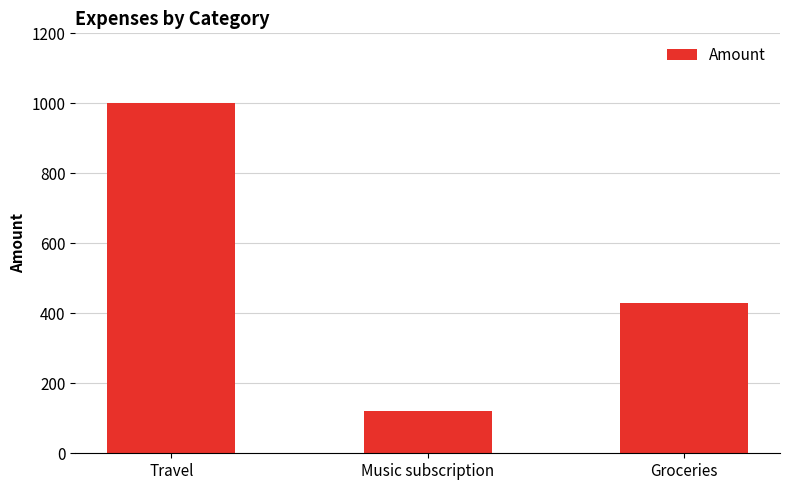

How many categories are shown in the chart?

3